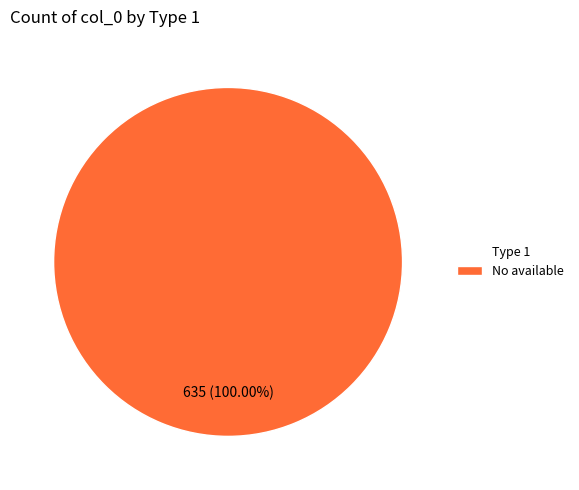

Count the number of slices in the pie.

1